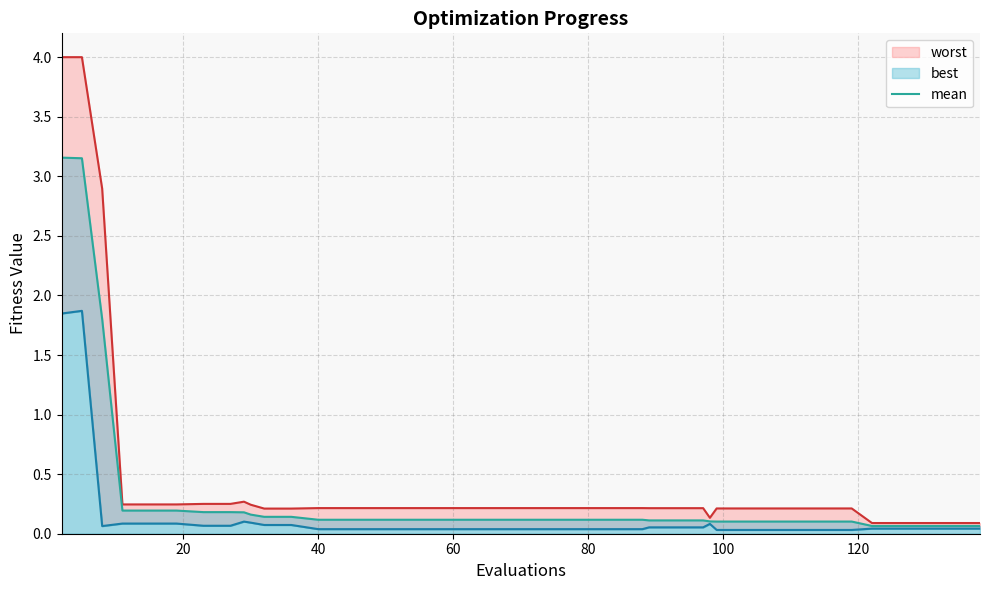

How many lines are shown in the chart?

1